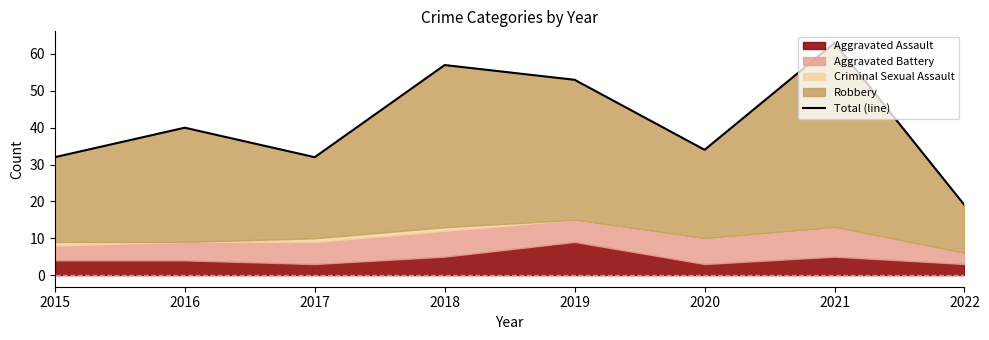

Reading left to right, transcribe all the data shown in this chart.

32	40	32	57	53	34	63	19